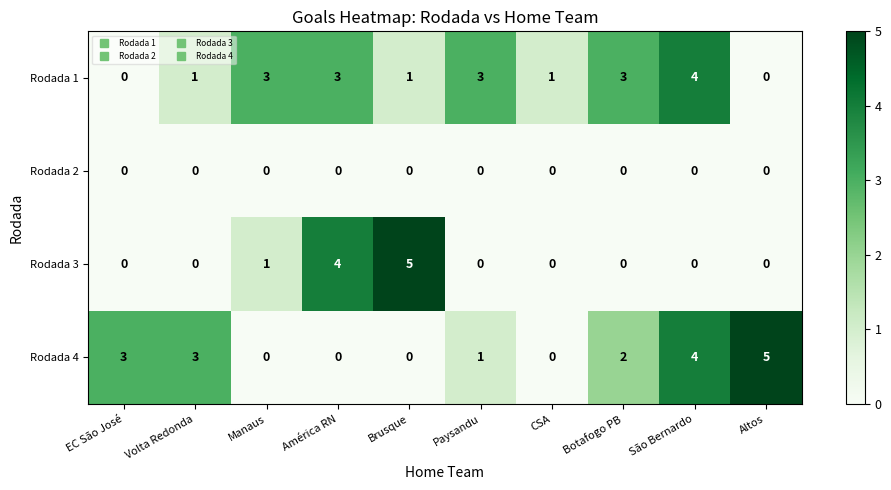

How many categories are shown in the chart?

10